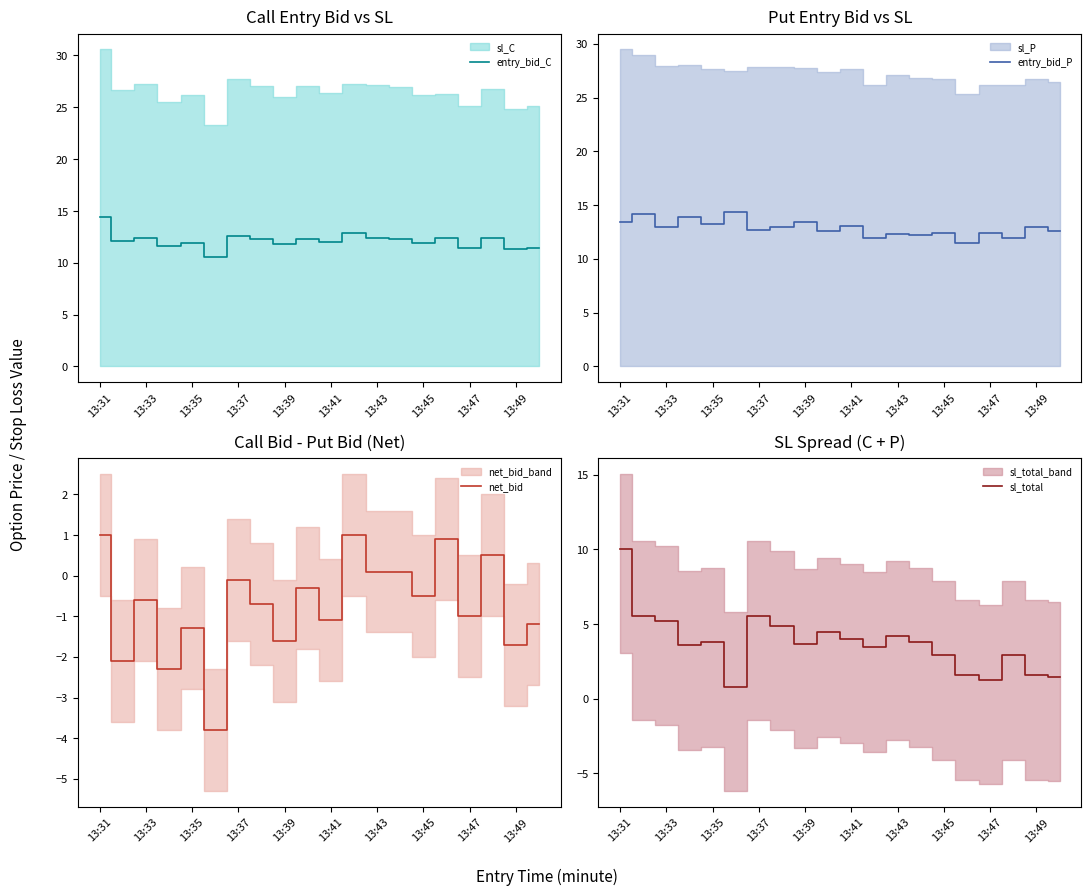

How many lines are shown in the chart?

4